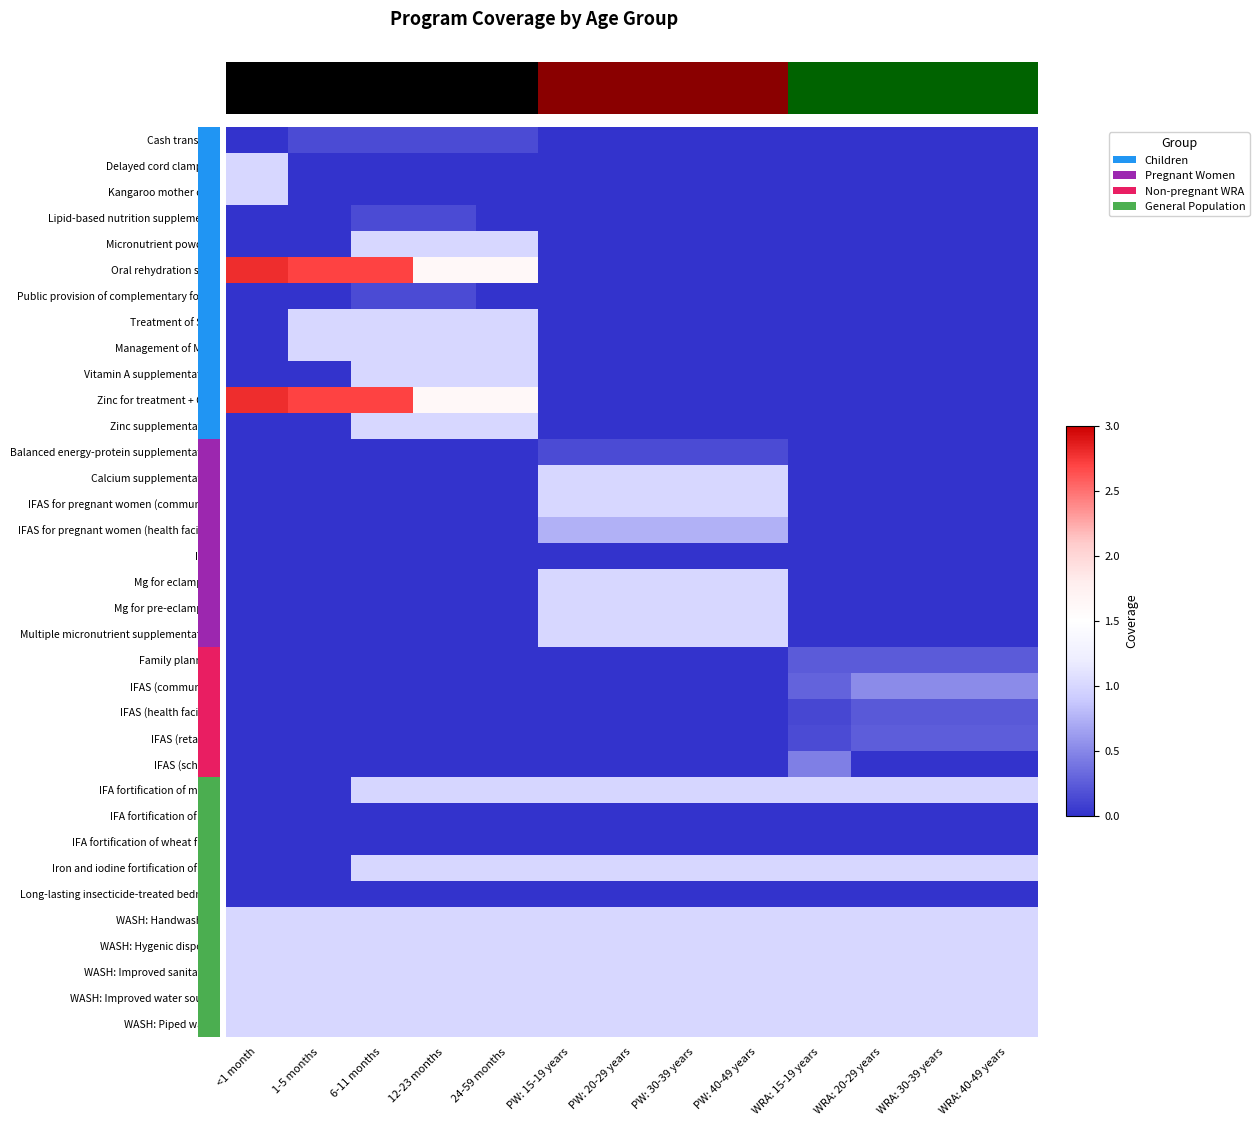

What is the total value across all series at WRA: 30-39 years?

8.2